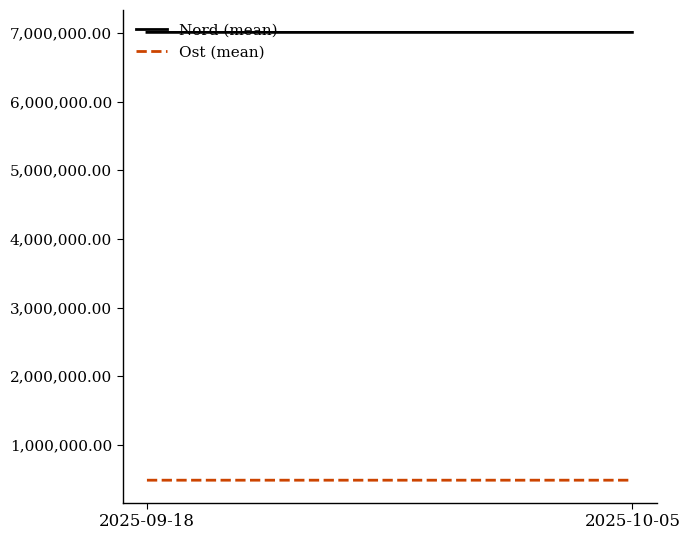

What is the value of the Nord (mean) point at the 1st from the left?

7006171.7